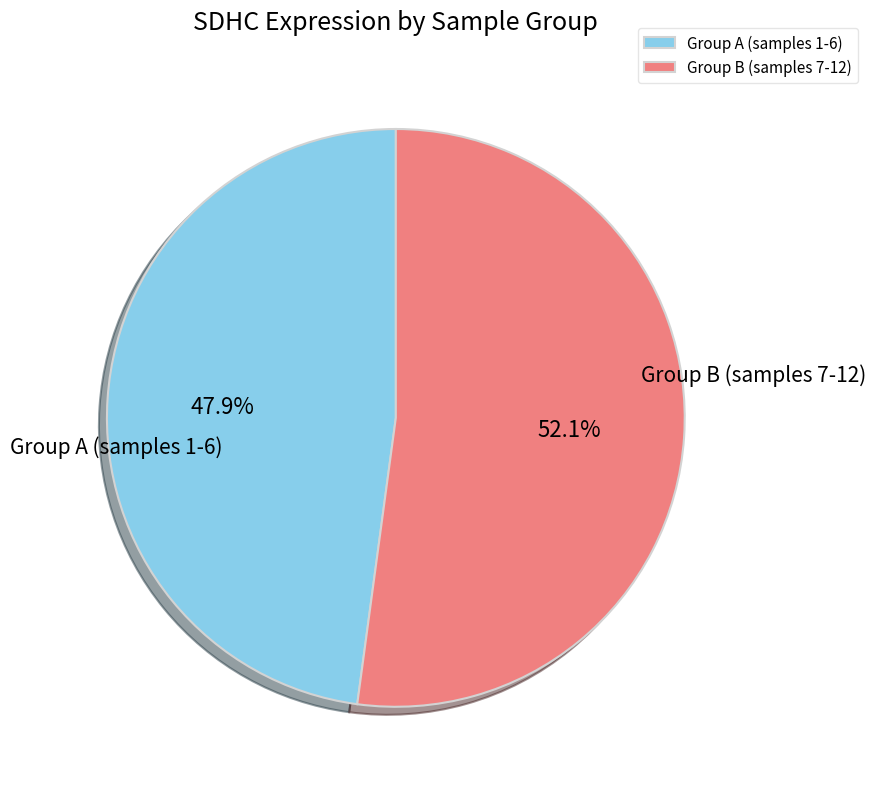

Rank the categories by value from lowest to highest.

Group A (samples 1-6), Group B (samples 7-12)